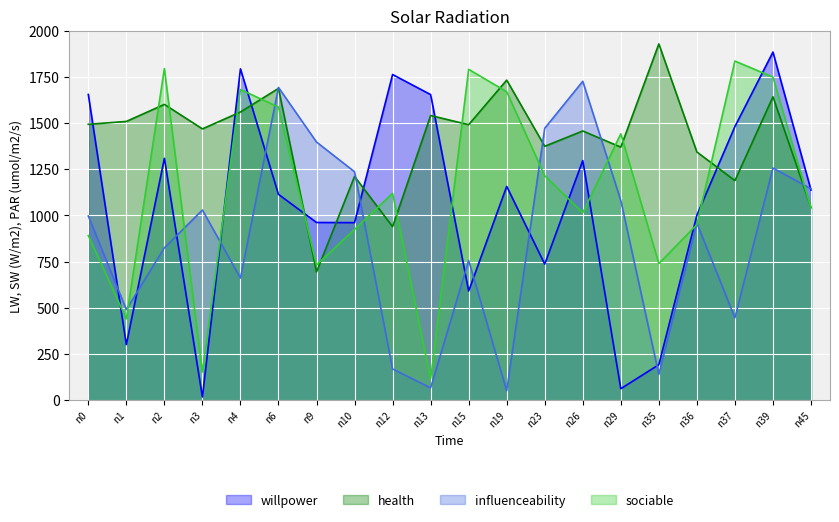

Between n12 and n23, which series saw the biggest shift?

influenceability